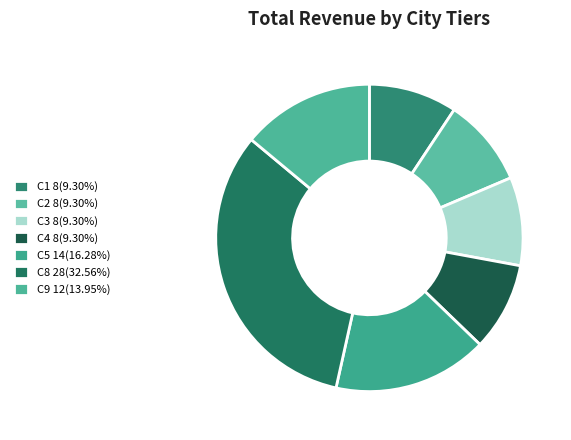

How many slices are in this pie chart?

7